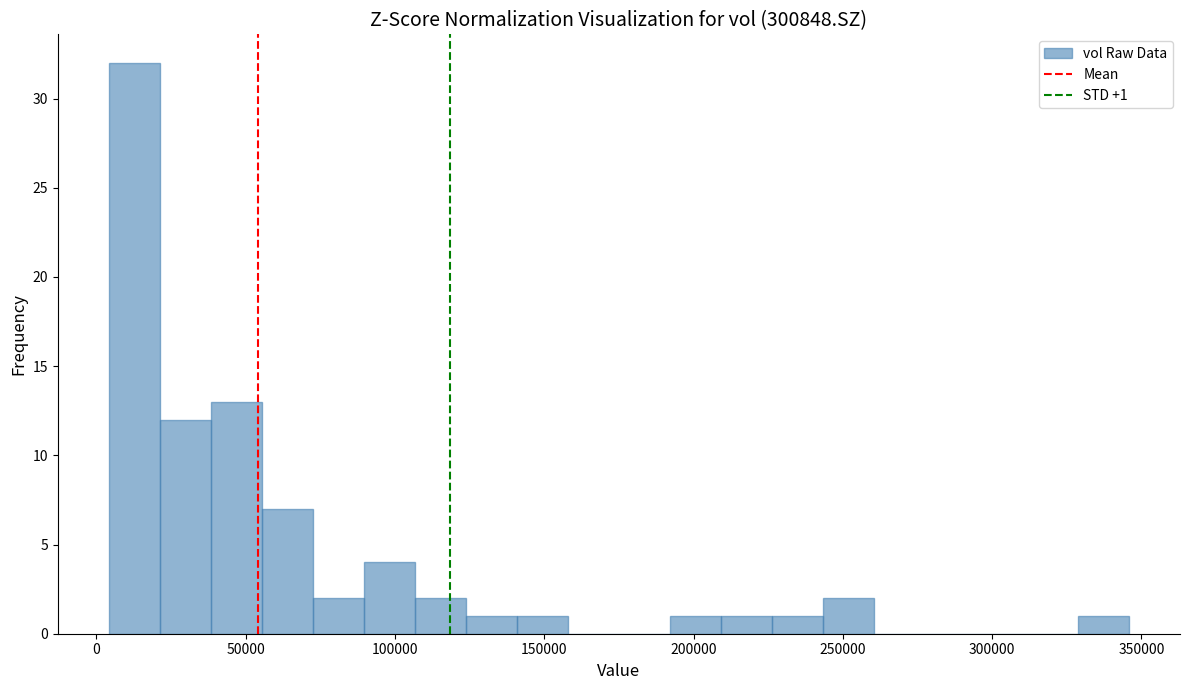

Read against the x-axis, roughly where is the centre of the tallest bar?

15000